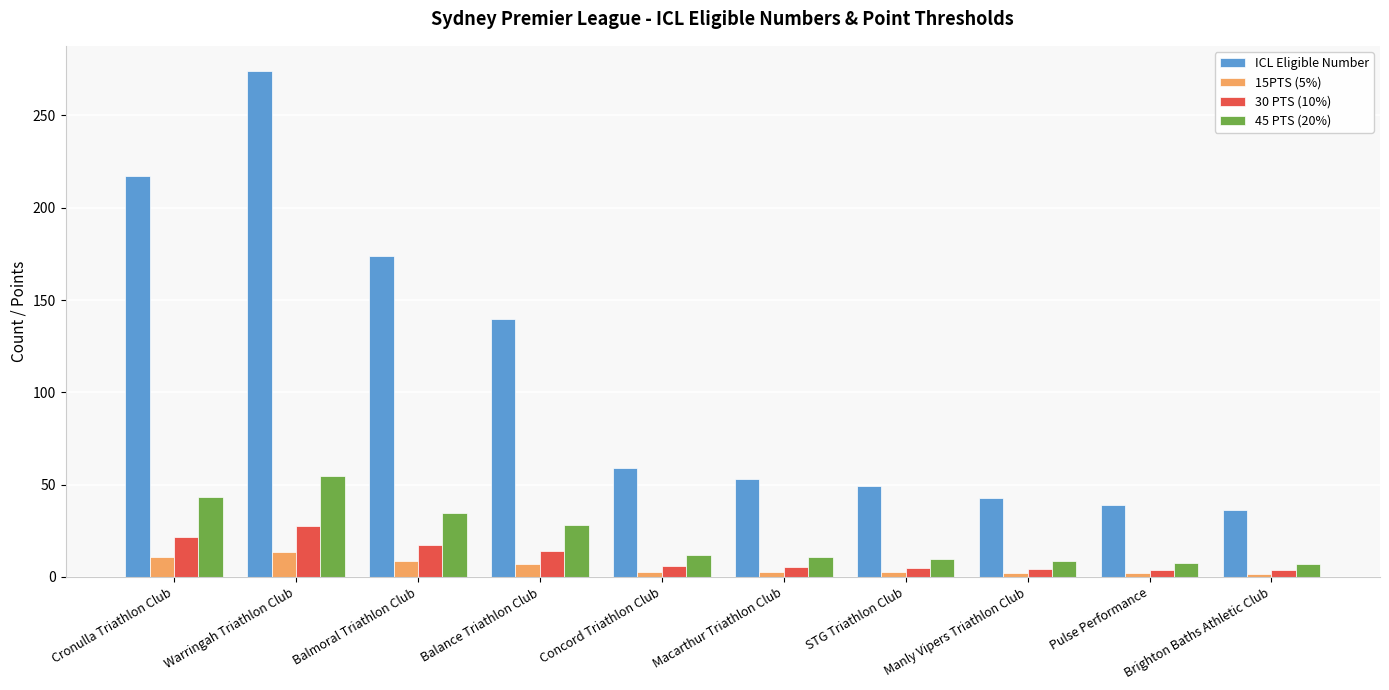

At how many categories does at least one series exceed 235?

1